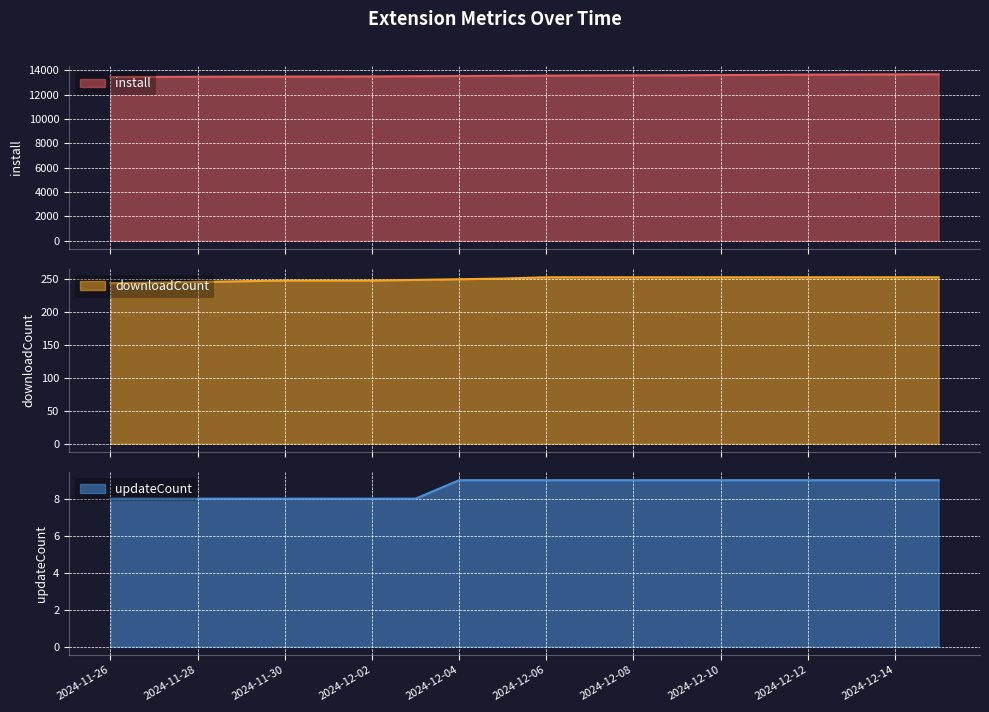

How many data points in updateCount are less than 9?

8